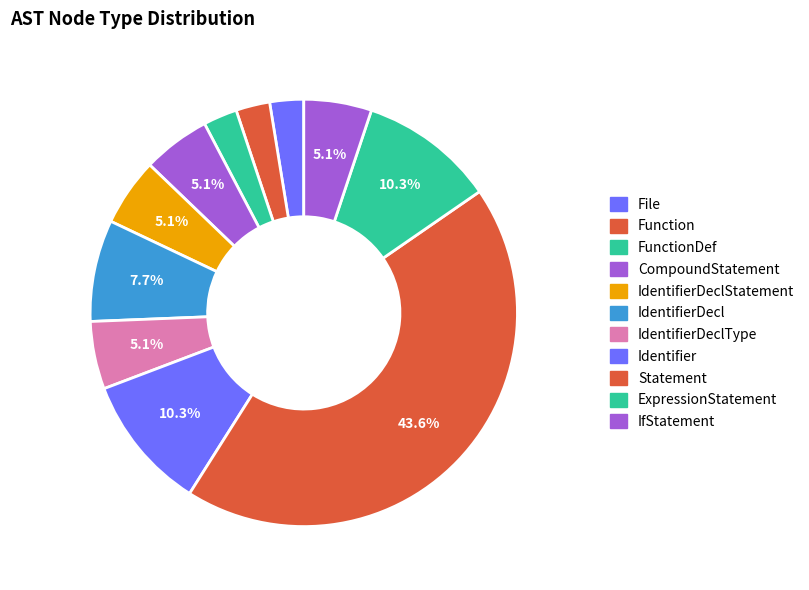

Between Function and IdentifierDeclType, which is larger?

IdentifierDeclType